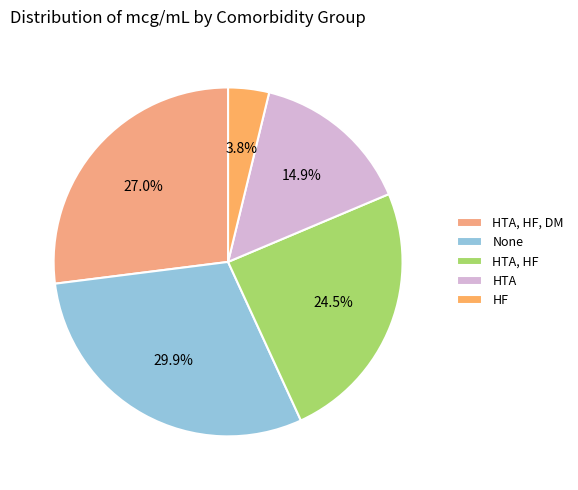

Does any single category account for the majority?

No